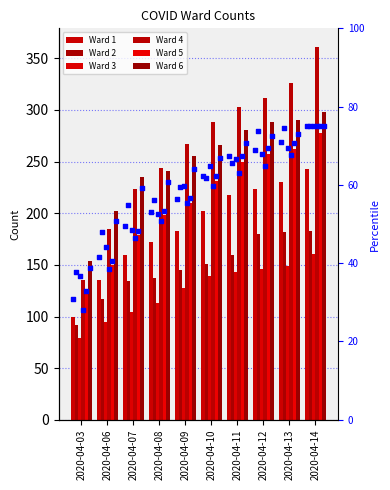

What is the total value across all series at 2020-04-07?

793.7